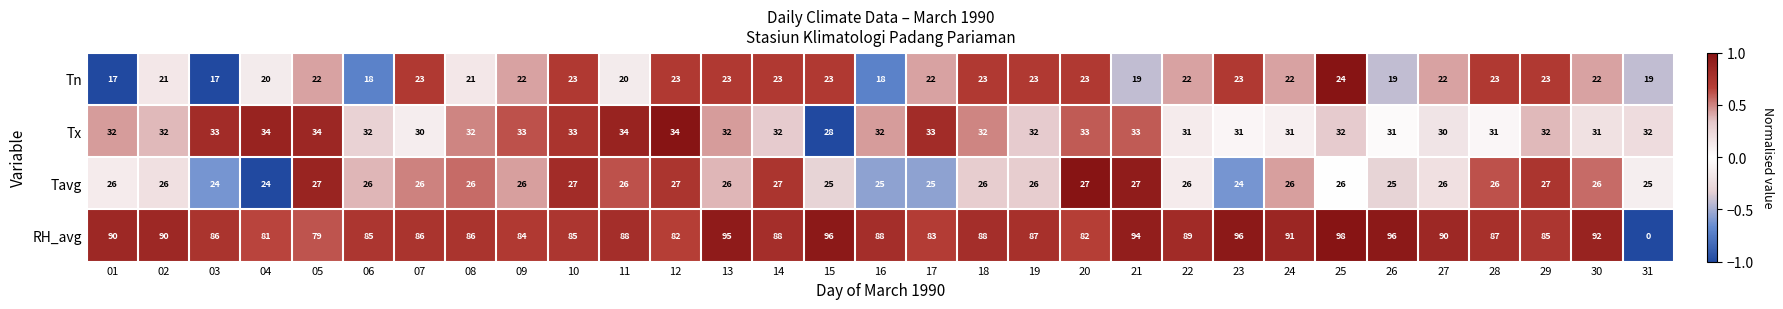

Which series has the largest total across all categories?

RH_avg